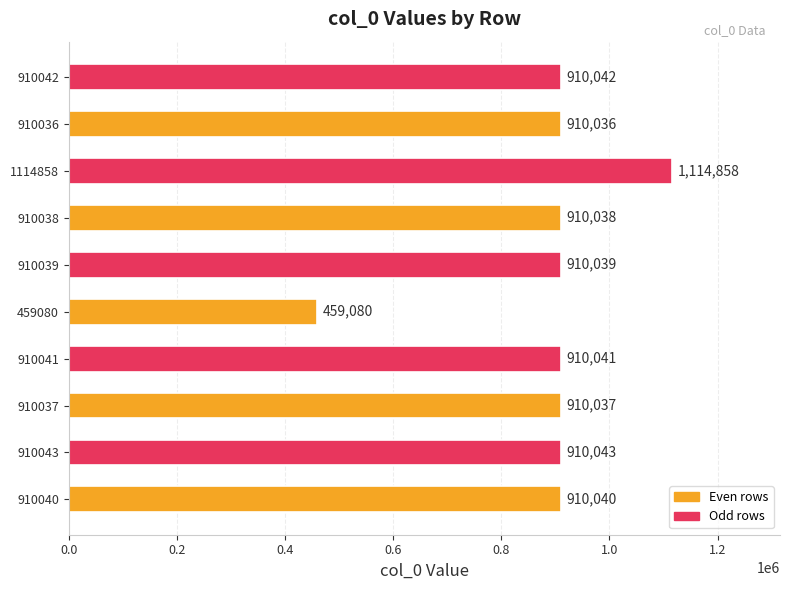

Rank the categories by value from lowest to highest.

459080, 910036, 910037, 910038, 910039, 910040, 910041, 910042, 910043, 1114858